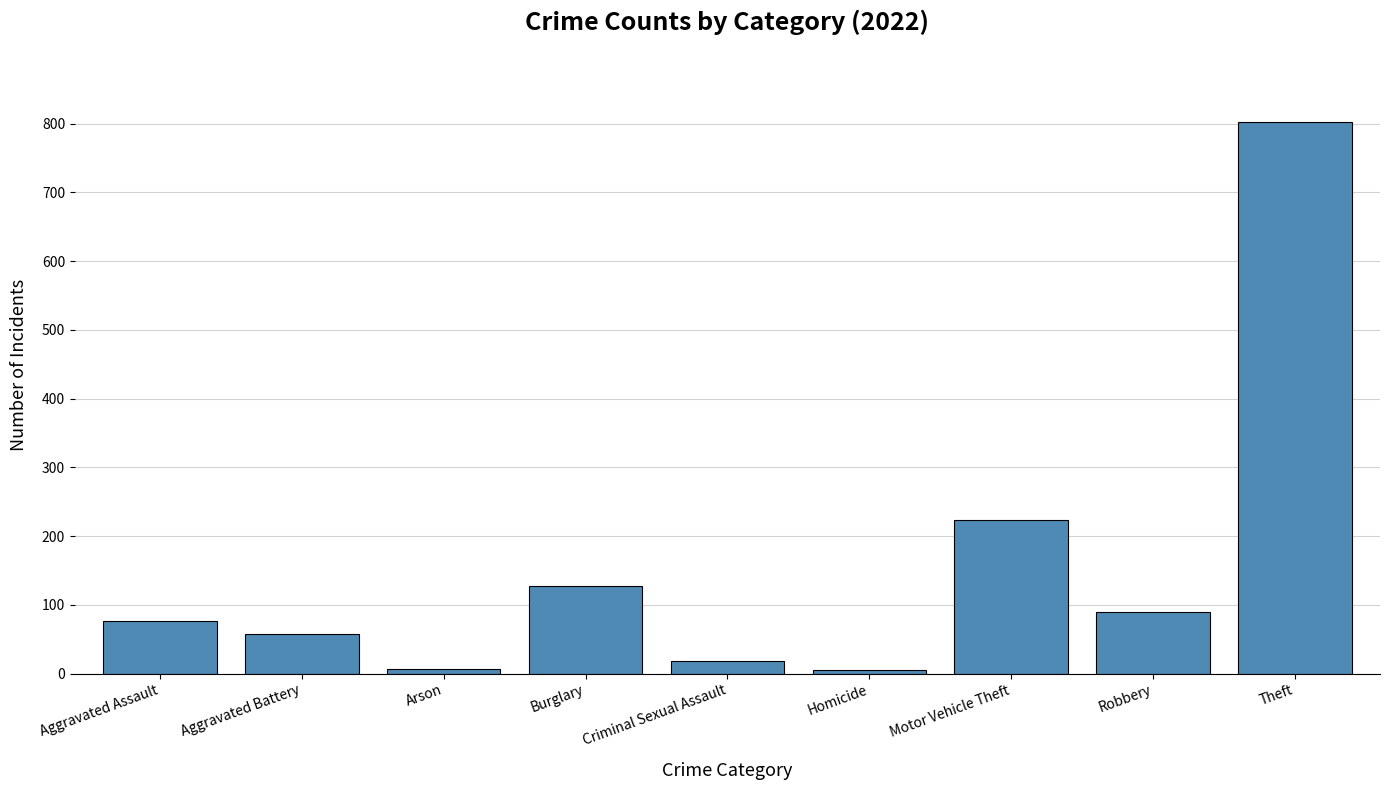

Is it true that the value at Motor Vehicle Theft is 224?

True